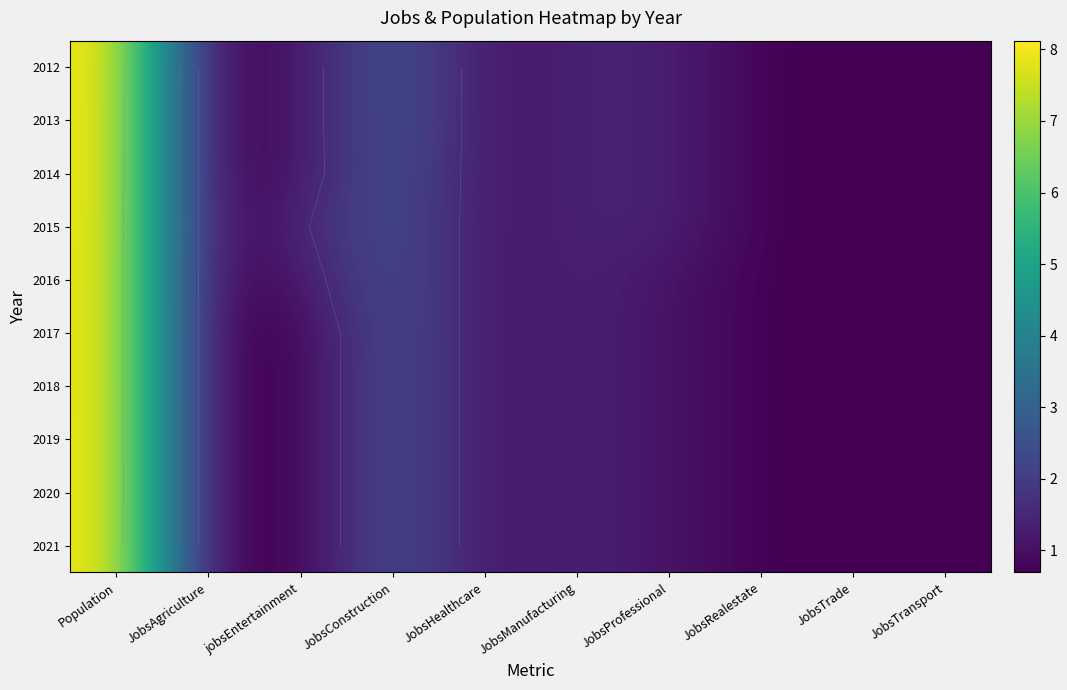

Which has a higher value, JobsConstruction or JobsTrade?

JobsConstruction